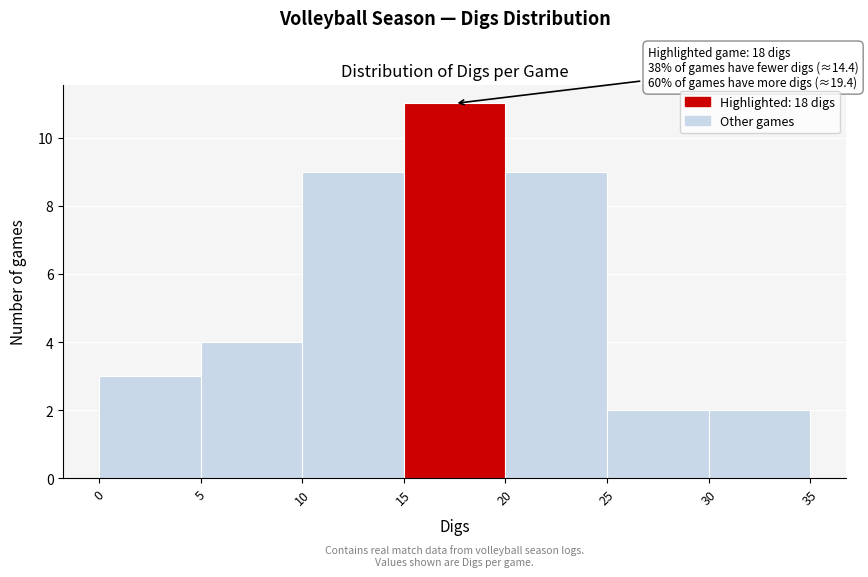

Over which range of the x-axis is the bar tallest?

15 to 20